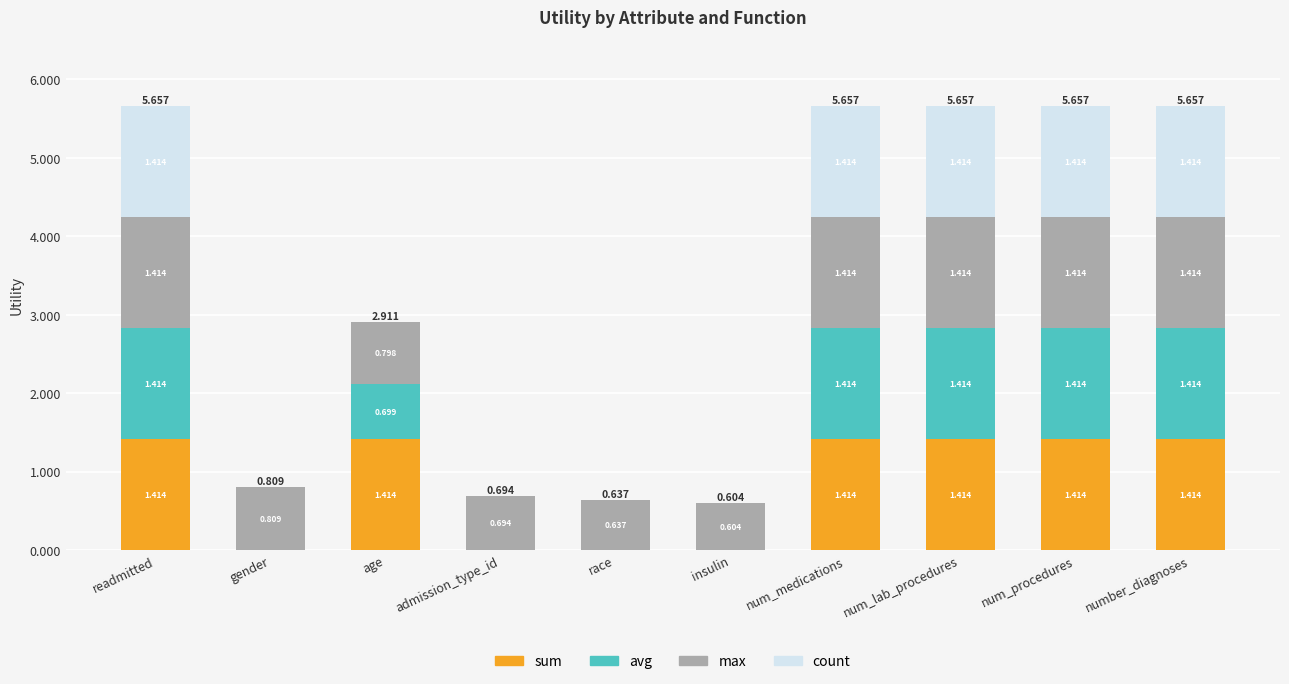

What is the difference between the avg values at race and readmitted?

1.4